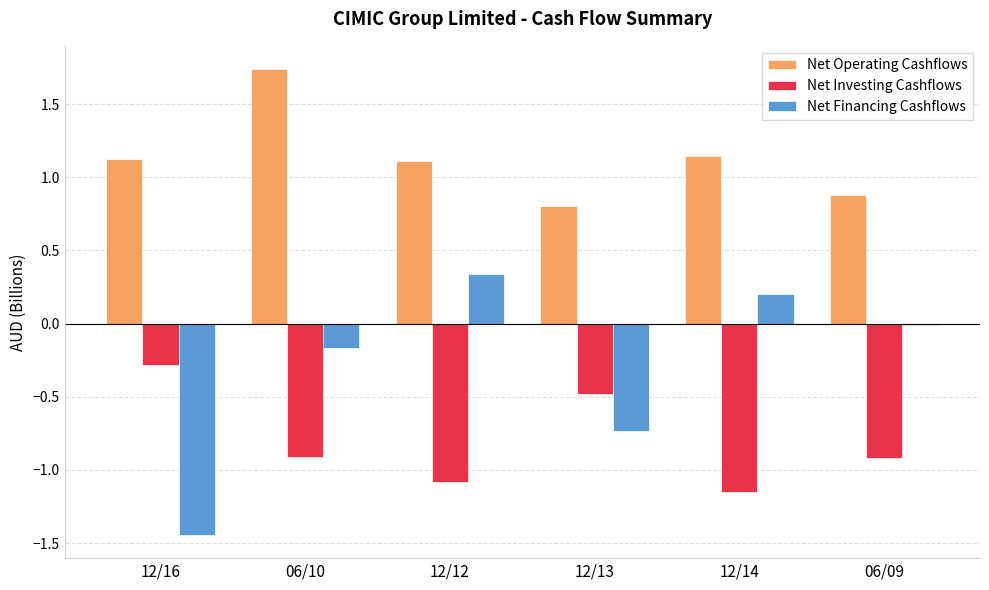

What are all the series names shown in the legend?

Net Operating Cashflows, Net Investing Cashflows, Net Financing Cashflows